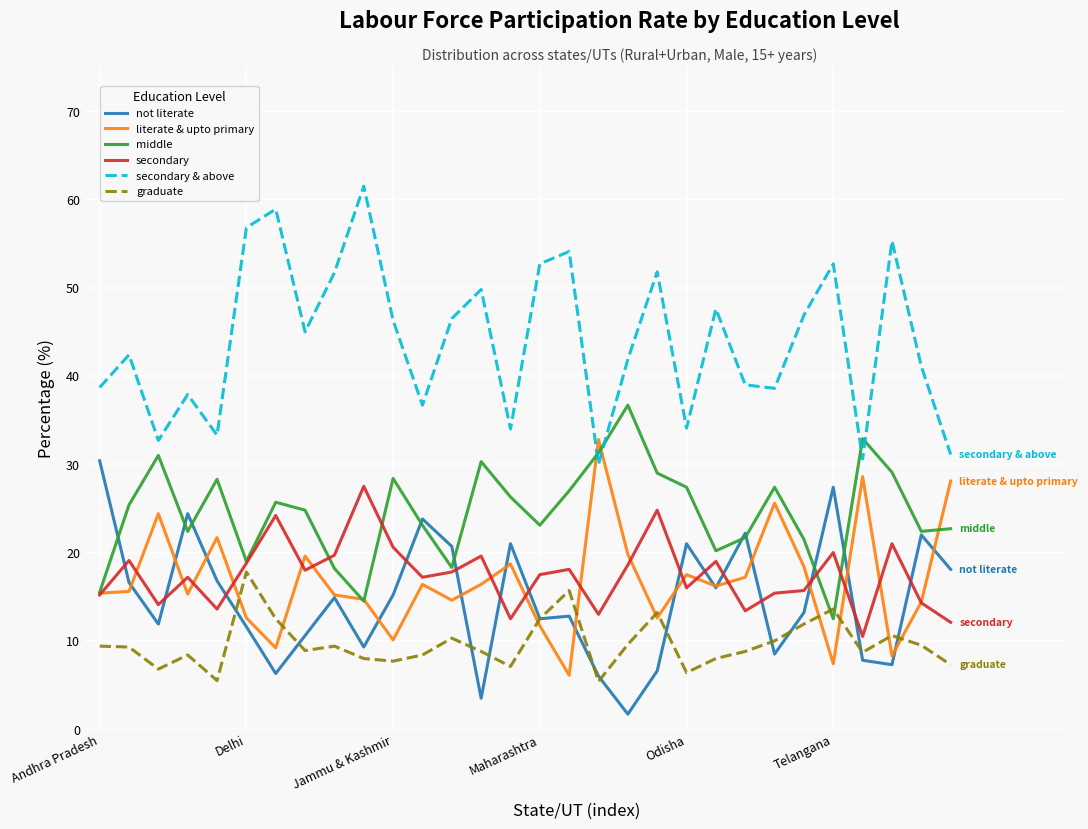

At how many categories does at least one series exceed 29?

30